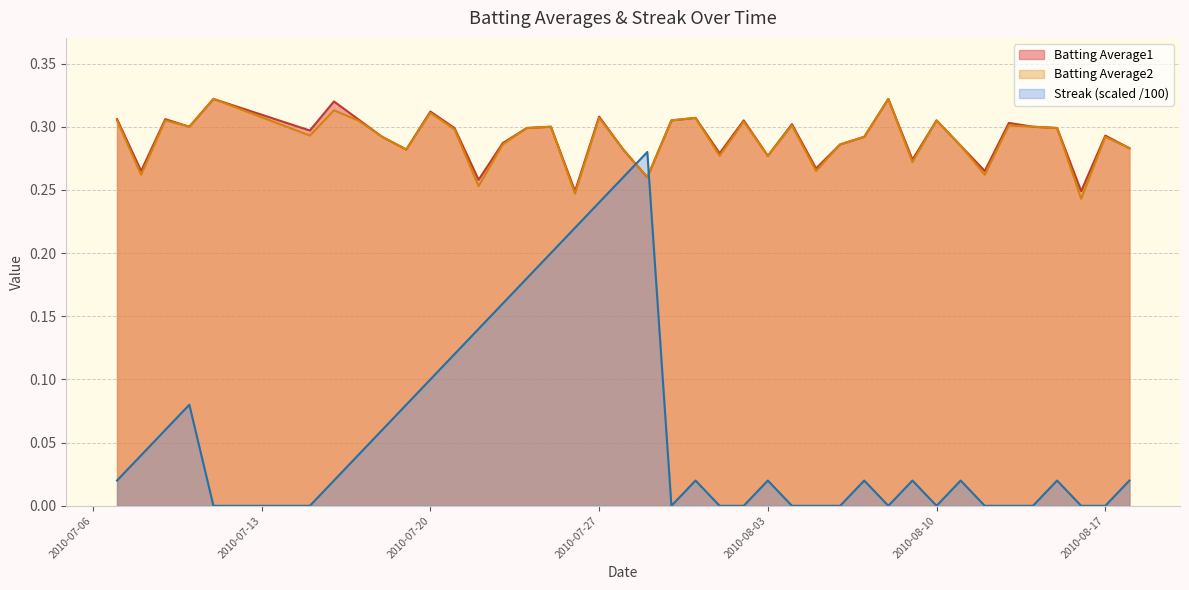

At which category does the chart reach its peak across all series?

2010-07-11